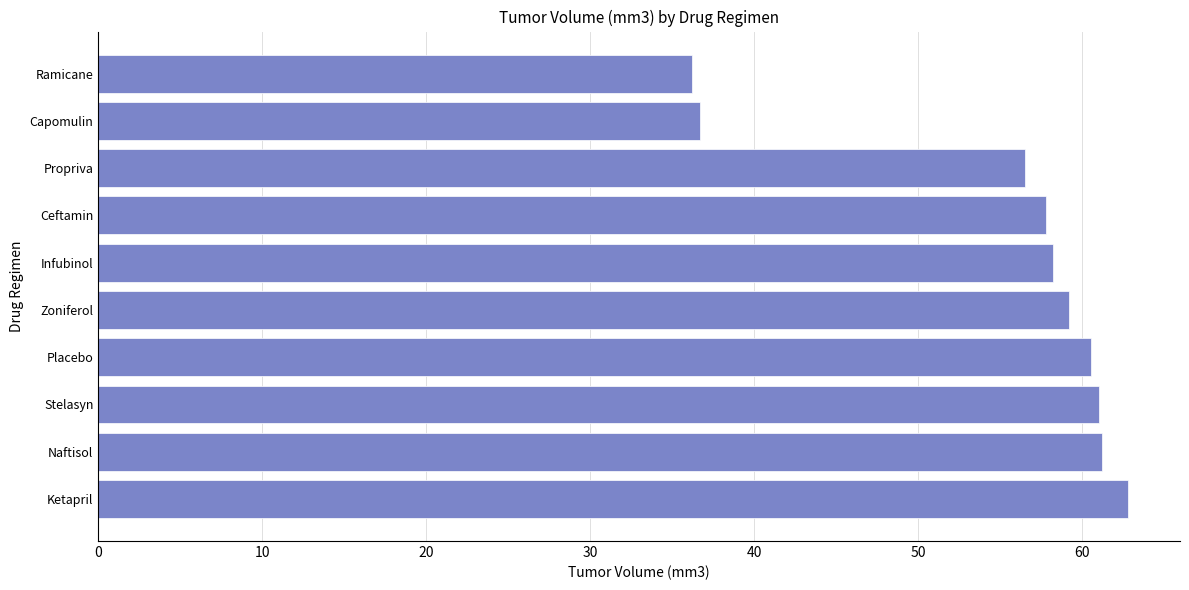

What is the average value?

55.0